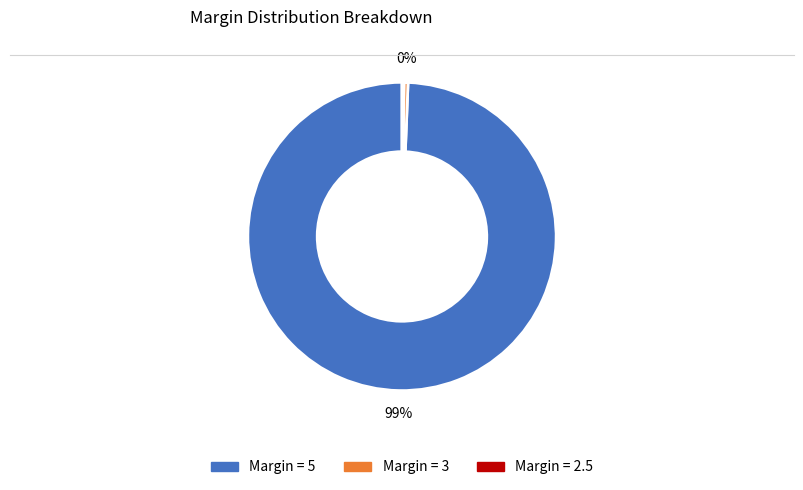

To the nearest percent, what is the average slice percentage?

33%